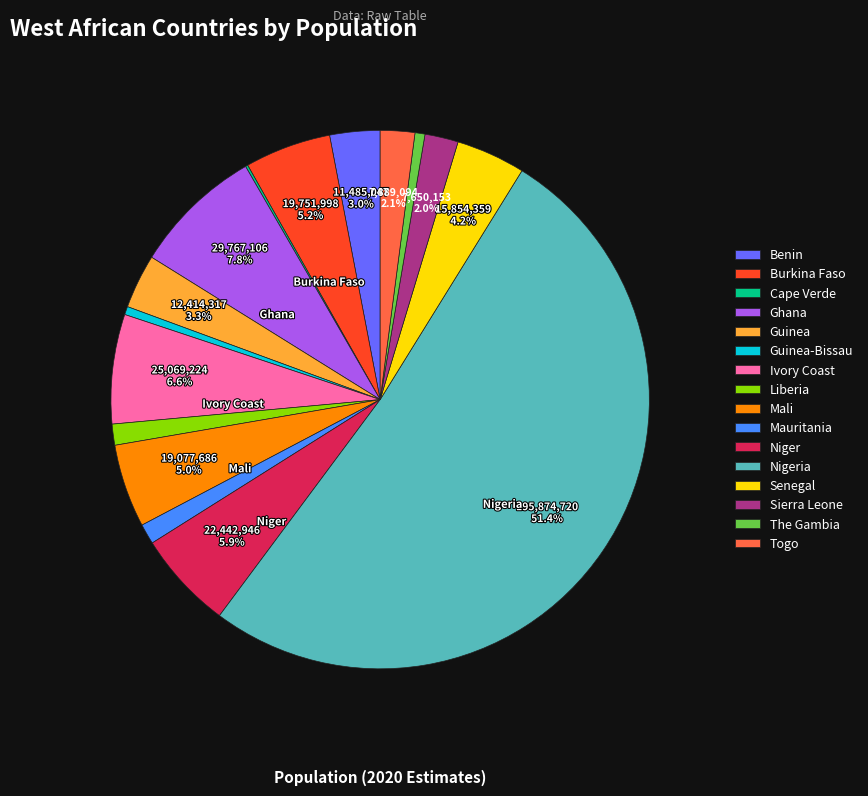

Which slice is the largest?

Nigeria